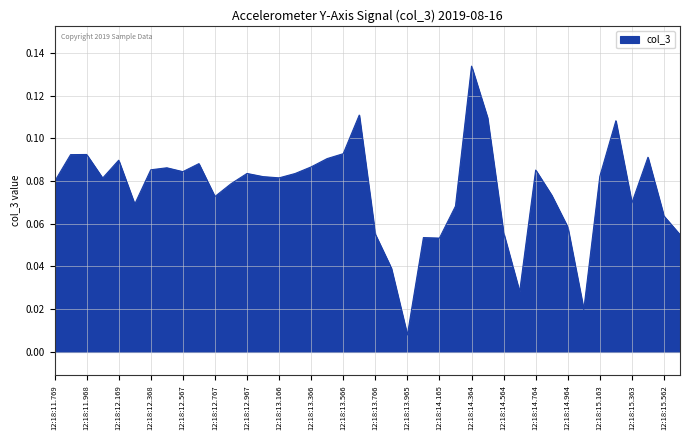

How many series are shown in this chart?

1